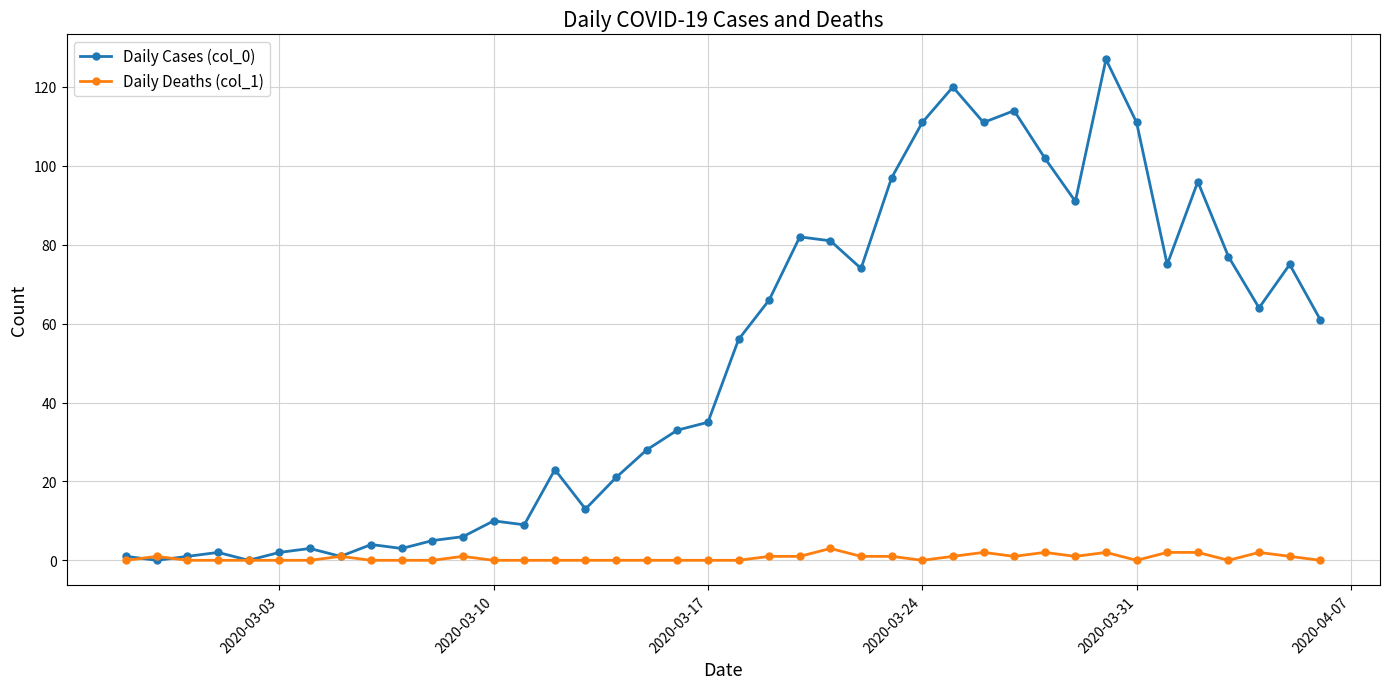

How many distinct data groups are displayed?

2